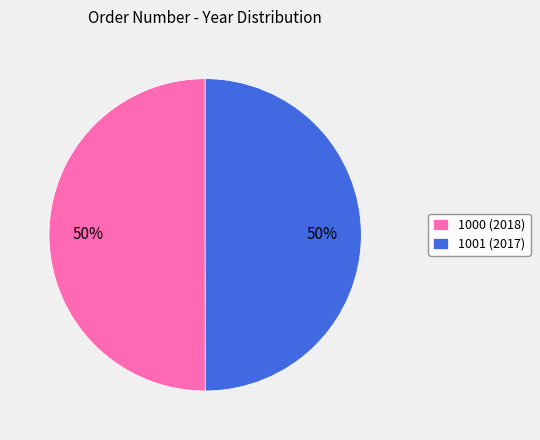

Is the sum of 1001 (2017) and 1000 (2018) greater than half?

Yes